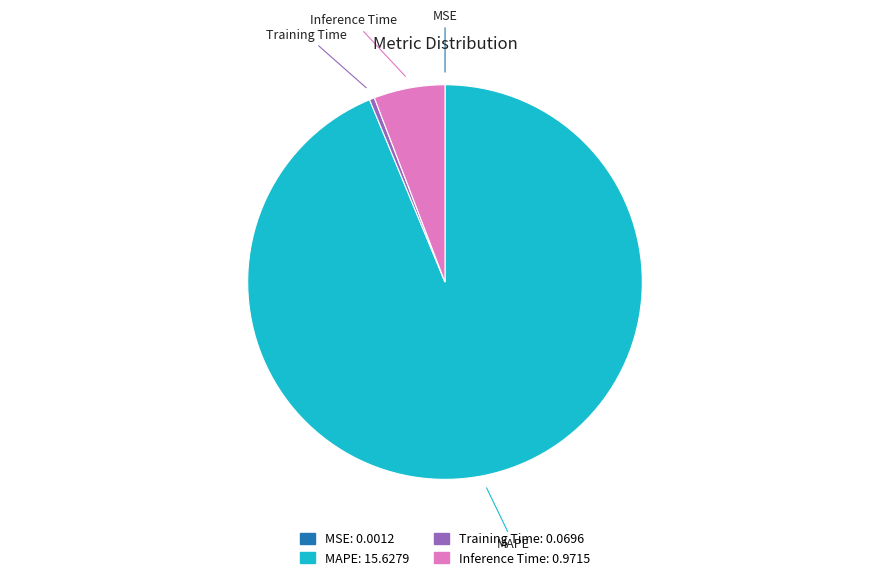

True or false: Inference Time accounts for 1% of the total.

False